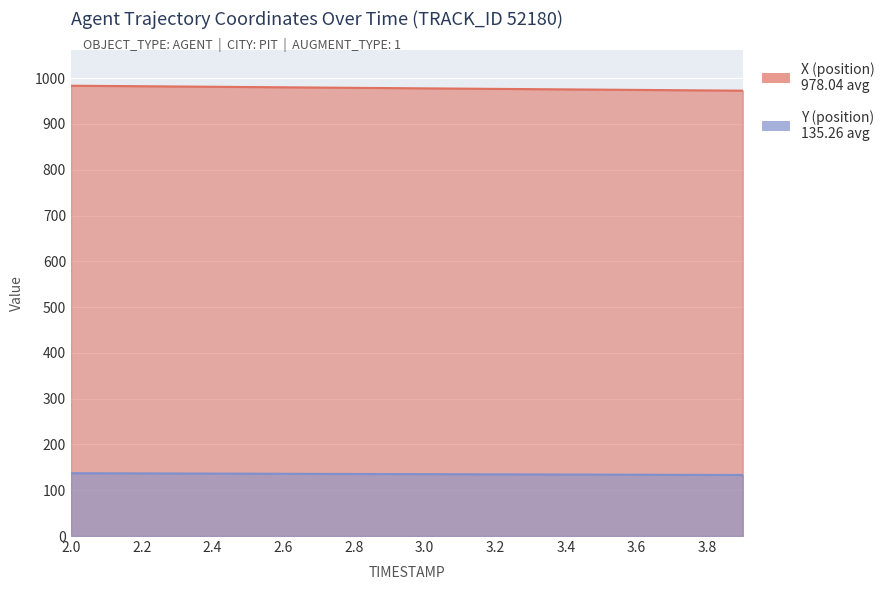

Reading right to left, extract all data points from this chart.

X: 3.9=972.6	3.8=973.2	3.7=973.8	3.6=974.3	3.5=974.9	3.4=975.4	3.3=976.0	3.2=976.6	3.1=977.1	3.0=977.7	2.9=978.3	2.8=978.9	2.7=979.5	2.6=980.0	2.5=980.6	2.4=981.2	2.3=981.8	2.2=982.4	2.1=982.9	2.0=983.5
Y: 3.9=133.3	3.8=133.5	3.7=133.7	3.6=133.9	3.5=134.1	3.4=134.3	3.3=134.5	3.2=134.7	3.1=134.9	3.0=135.2	2.9=135.4	2.8=135.6	2.7=135.8	2.6=136.0	2.5=136.2	2.4=136.4	2.3=136.6	2.2=136.8	2.1=137.0	2.0=137.2